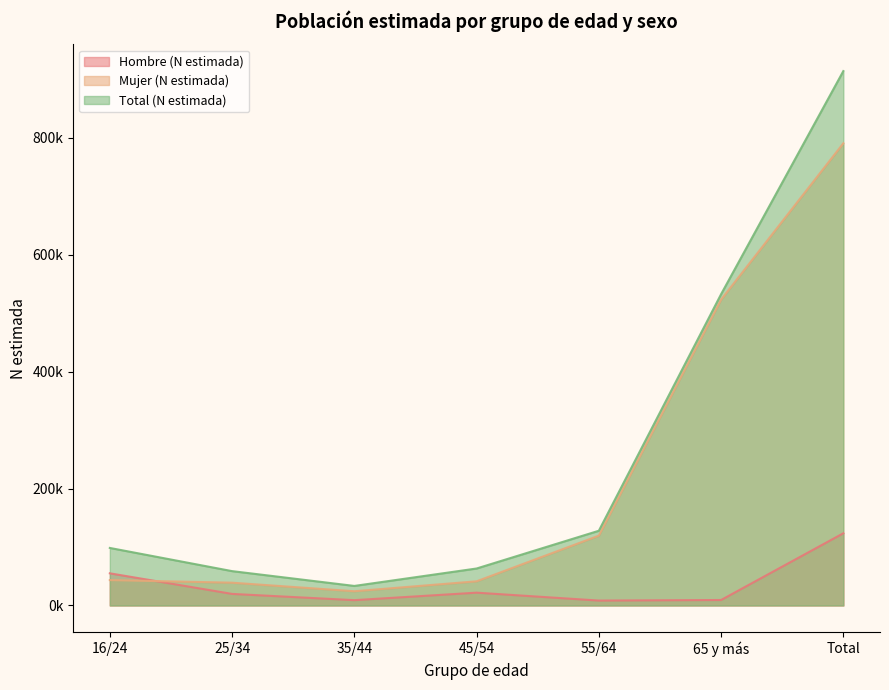

At which category does Hombre (N estimada) reach its first local valley?

35/44